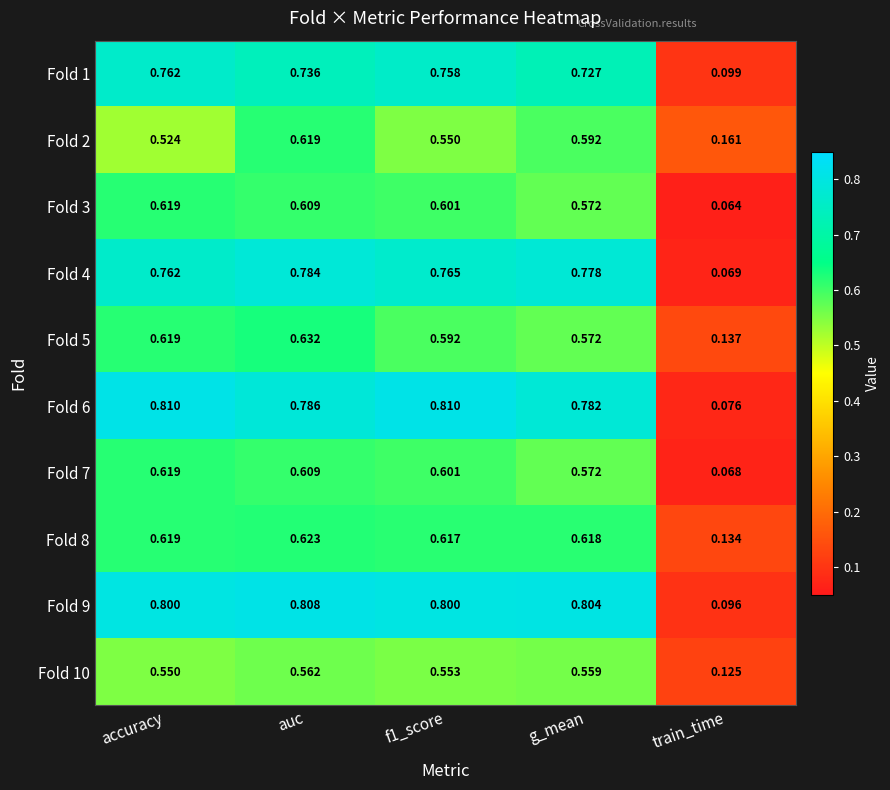

What is the total value across all series at accuracy?

6.7